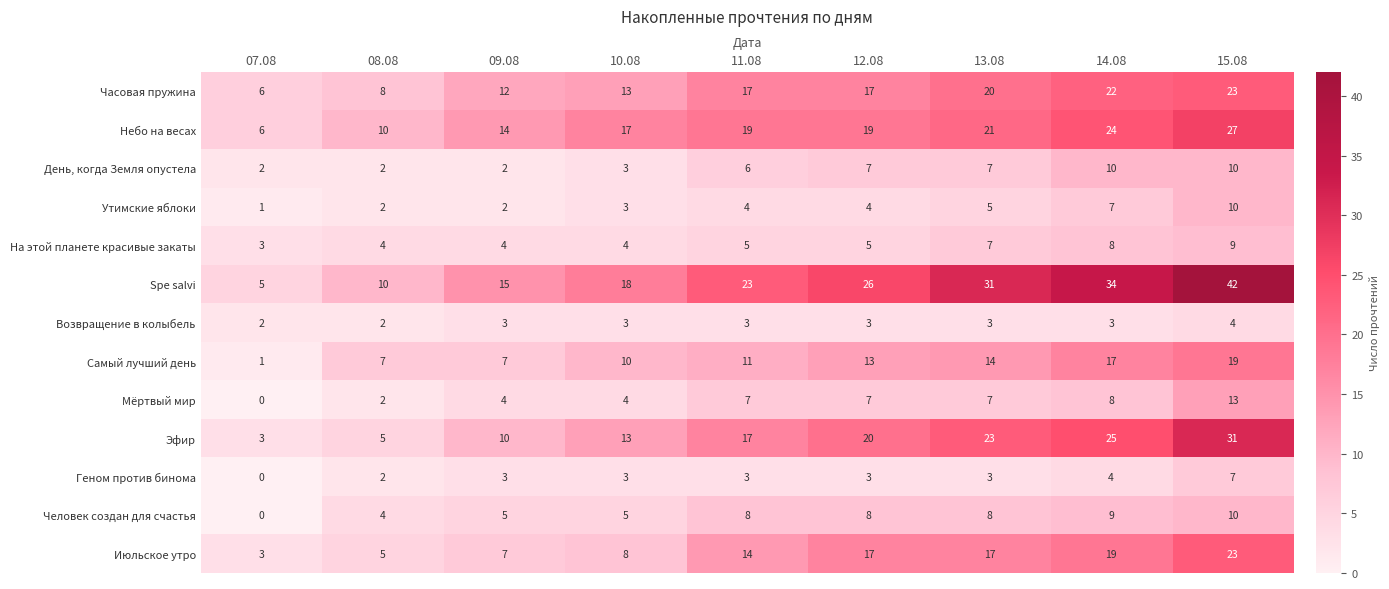

What is the difference between the second highest and minimum values in the На этой планете красивые закаты series?

5